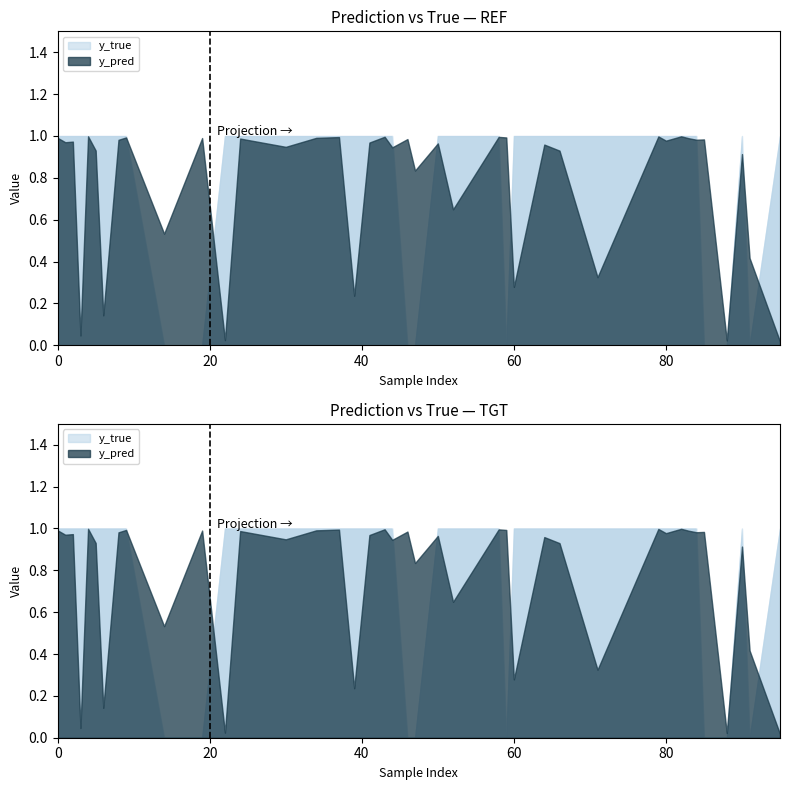

Which category has the highest value across all series?

1